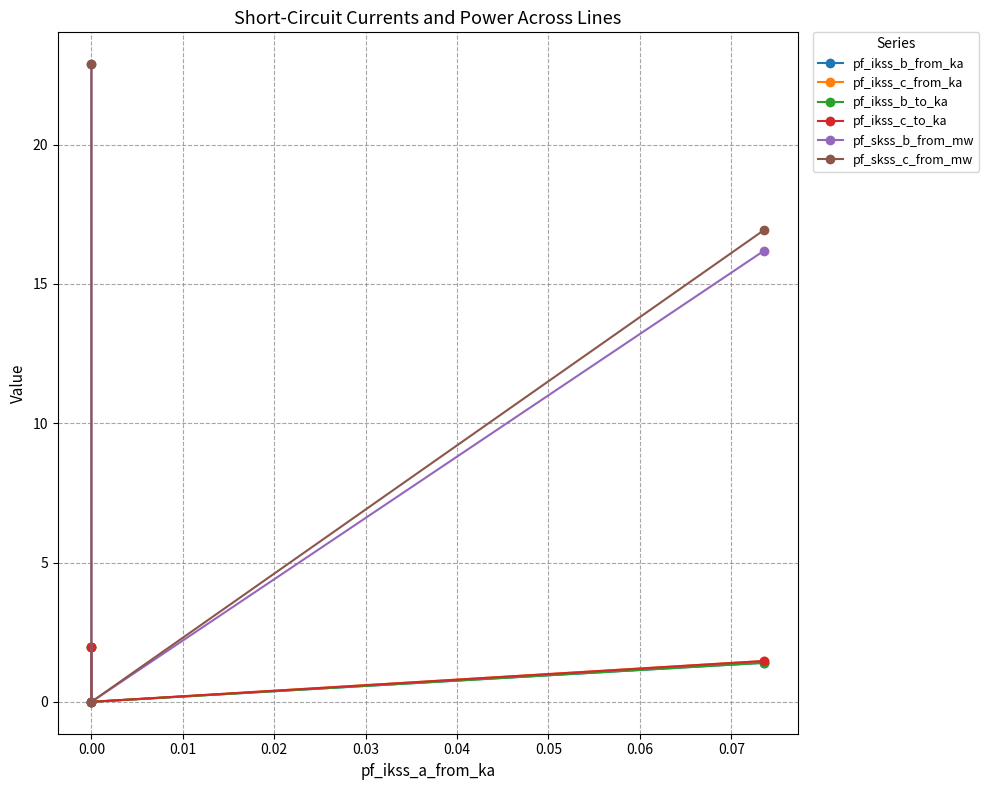

What is the difference between the pf_ikss_c_from_ka values at 0.00 and 0.01?

2.0